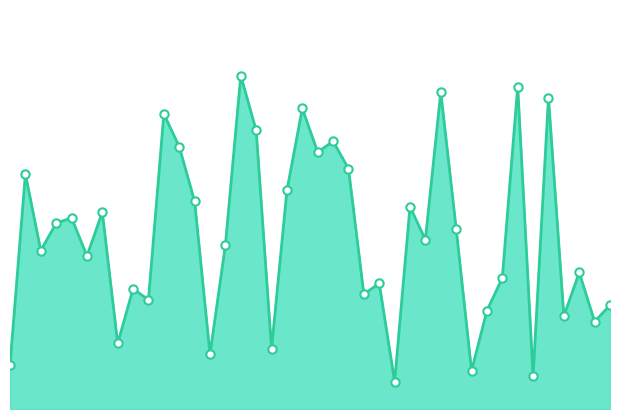

Does the chart display data point markers on the line(s)?

No